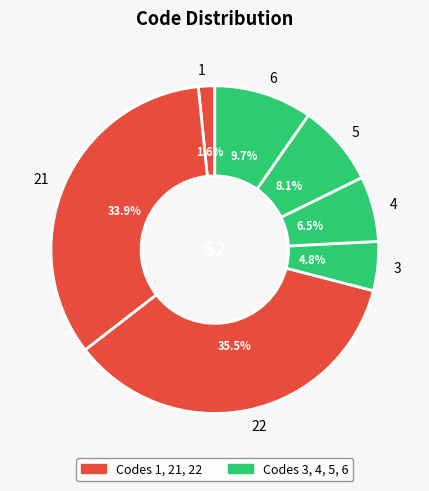

What percentage is the 21 slice, to the nearest percent?

34%